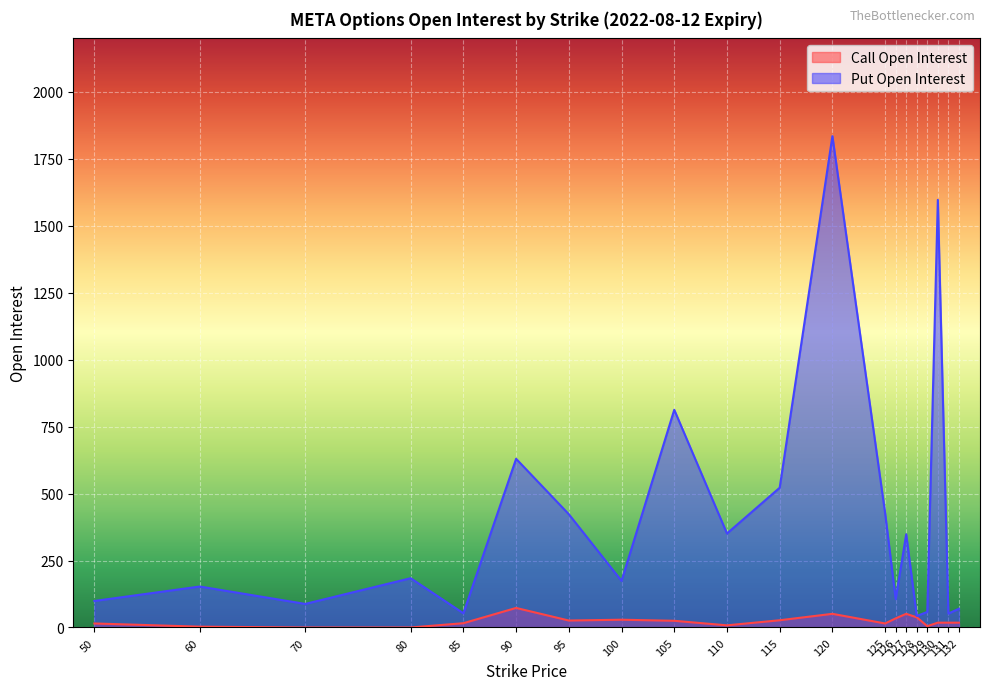

What is the sum of all Put Open Interest values?

8026